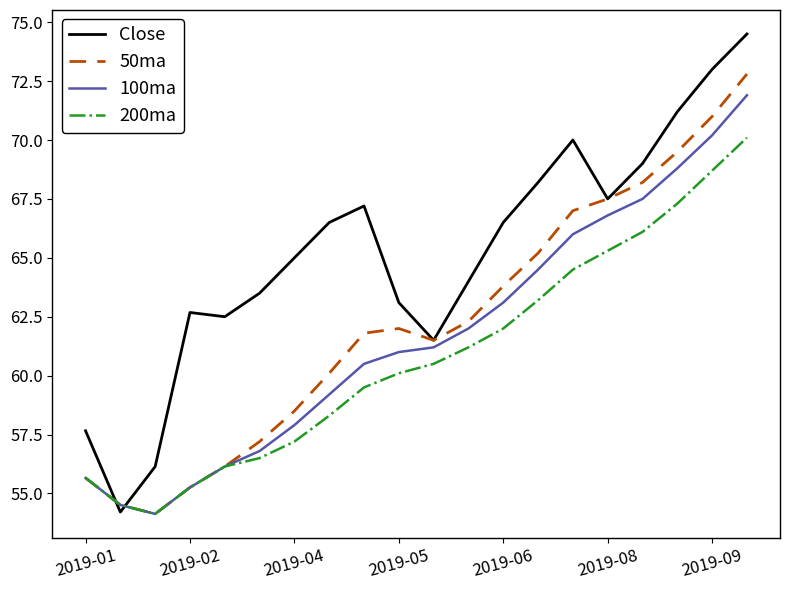

Which series has the largest range (max minus min)?

Close